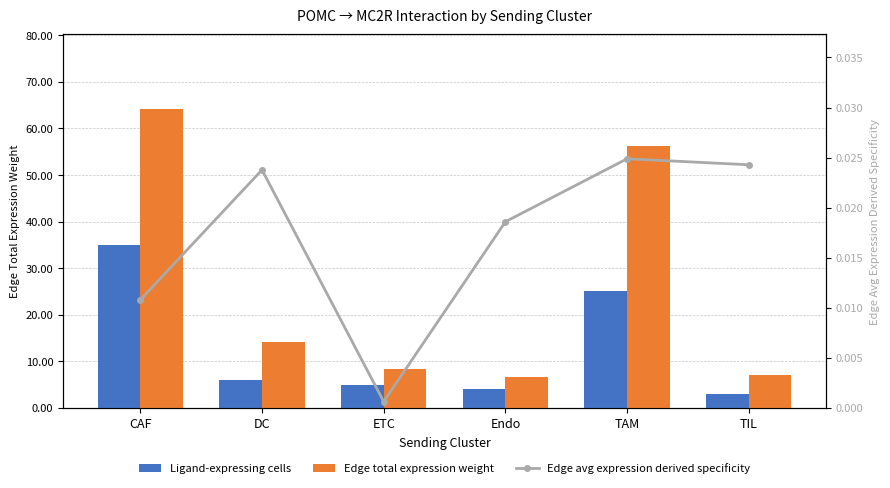

At Endo, list the series in order from smallest to largest.

Edge avg expression derived specificity, Ligand-expressing cells, Edge total expression weight